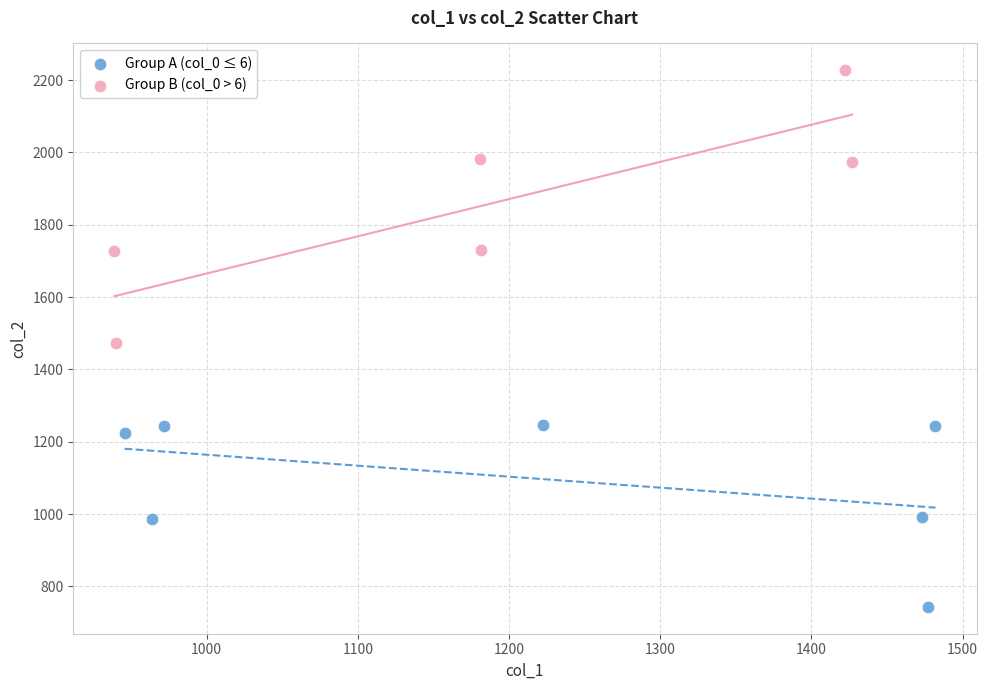

Which series contains the lowest Y value?

Group A (col_0 ≤ 6)